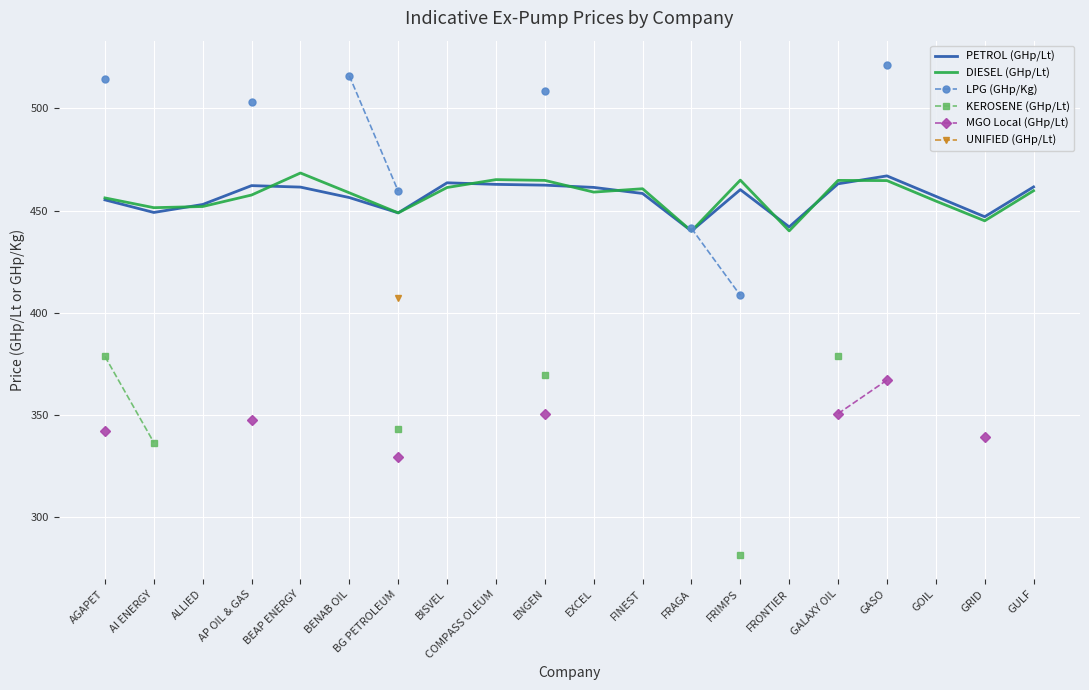

True or false: LPG (GHp/Kg) has more than 0 points higher than both neighbors.

False